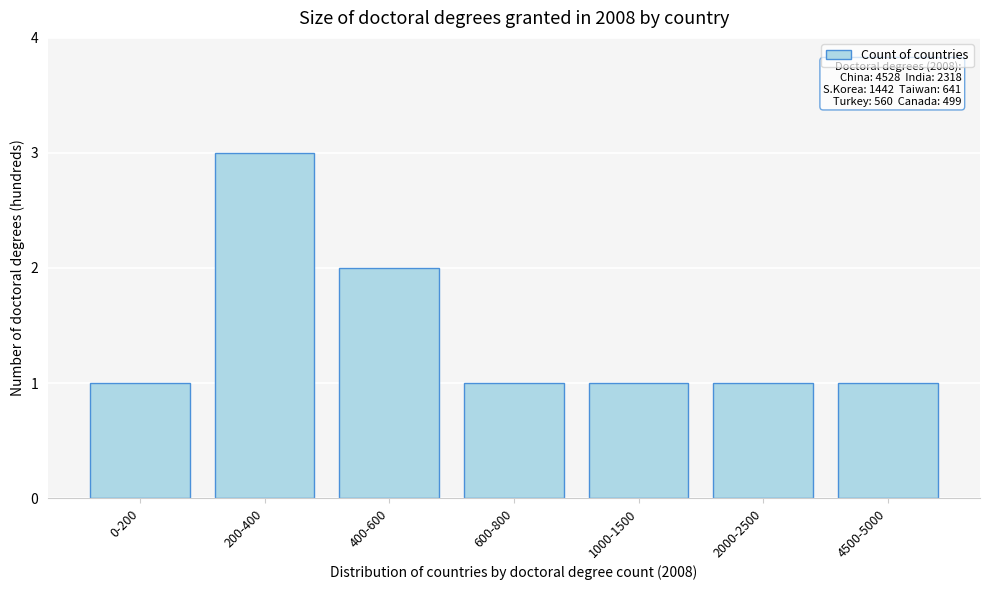

Reading right to left, list all the values displayed in this chart.

4500-5000=1	2000-2500=1	1000-1500=1	600-800=1	400-600=2	200-400=3	0-200=1